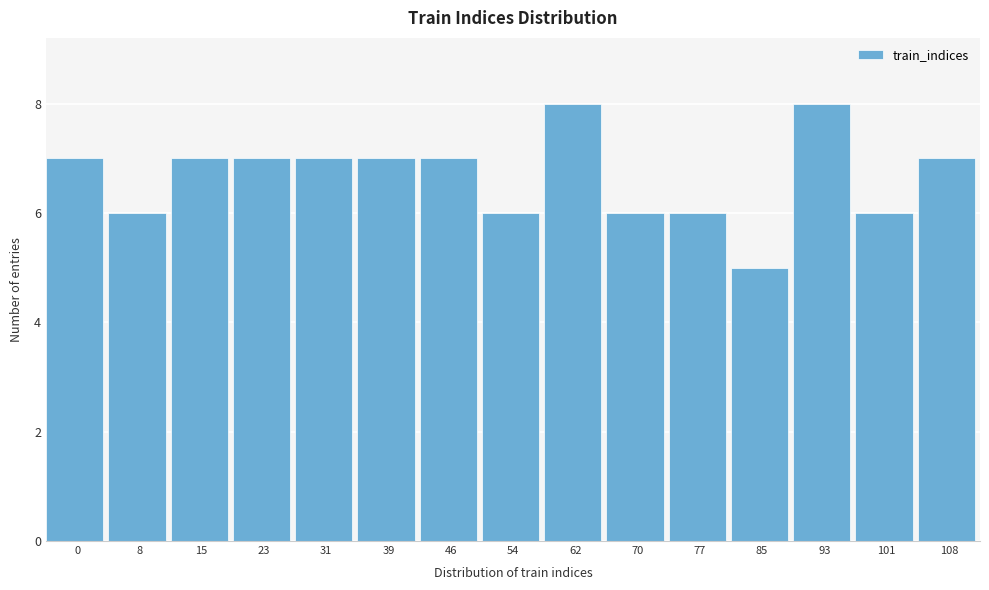

Reading left to right, transcribe all the data shown in this chart.

7	6	7	7	7	7	7	6	8	6	6	5	8	6	7